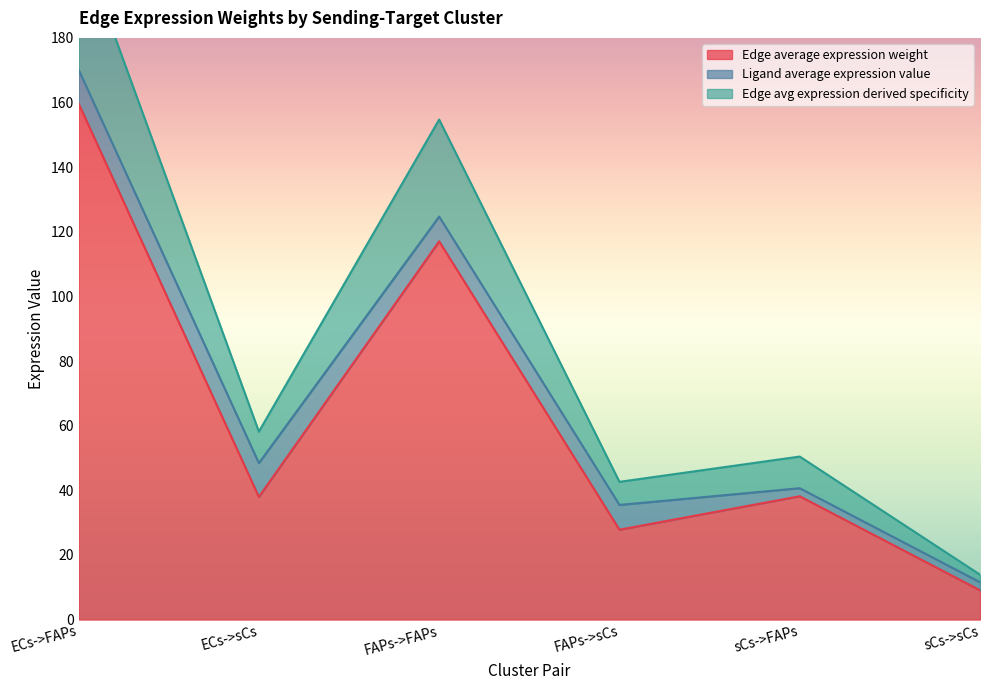

Is it true that Edge average expression weight equals 45.8 at FAPs->sCs?

False